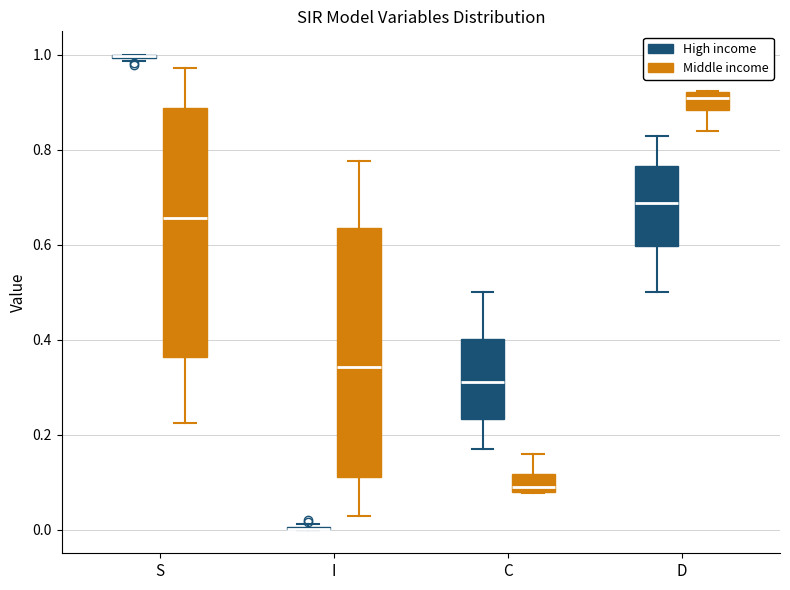

Where is the upper edge of the box for D (High income) on the y-axis? The values are not printed on the chart, so give them approximately, as read against the axis.

0.76